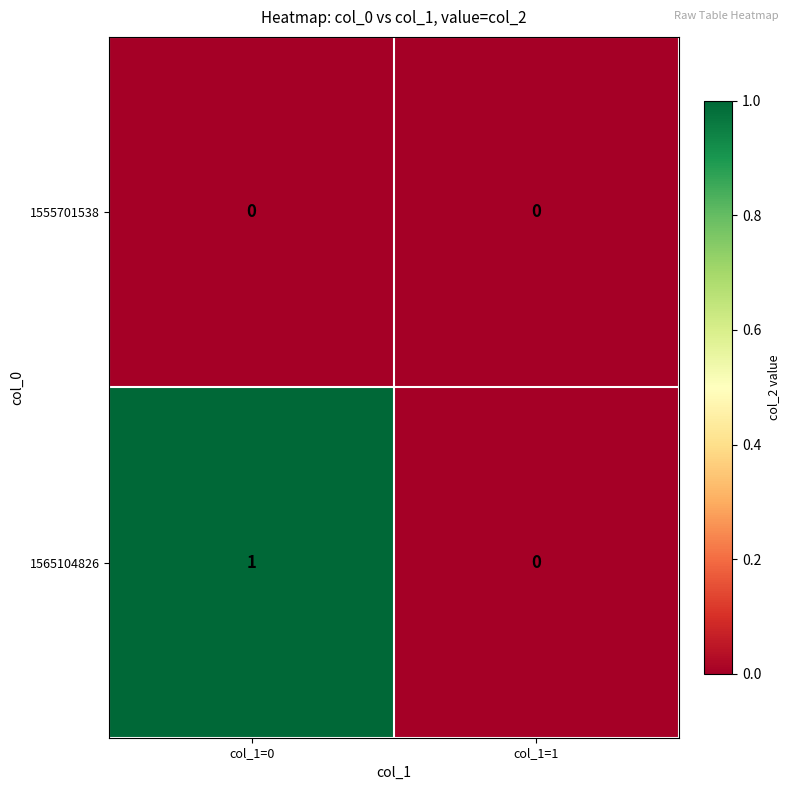

Rank the series at col_1=0 from highest to lowest value.

1565104826, 1555701538